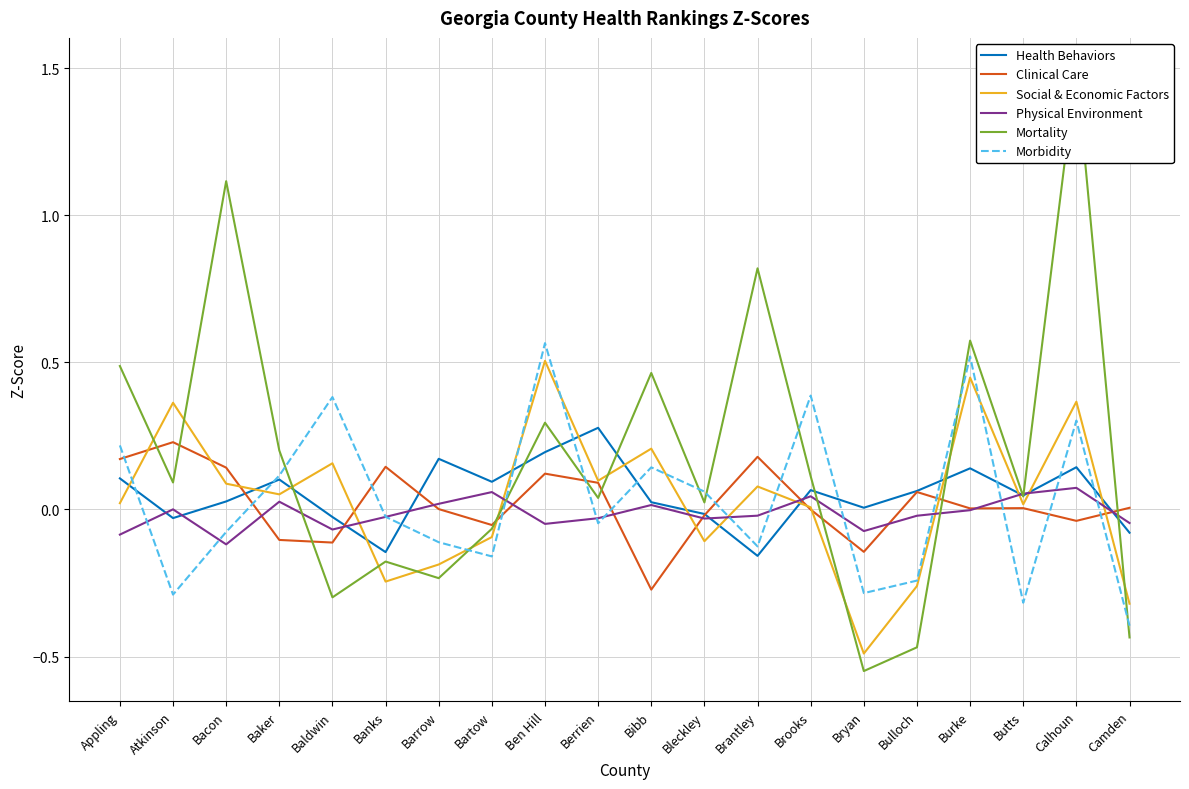

List the labels in order of Morbidity value, largest first.

Ben Hill, Burke, Brooks, Baldwin, Calhoun, Appling, Bibb, Baker, Bleckley, Banks, Berrien, Bacon, Barrow, Brantley, Bartow, Bulloch, Bryan, Atkinson, Butts, Camden